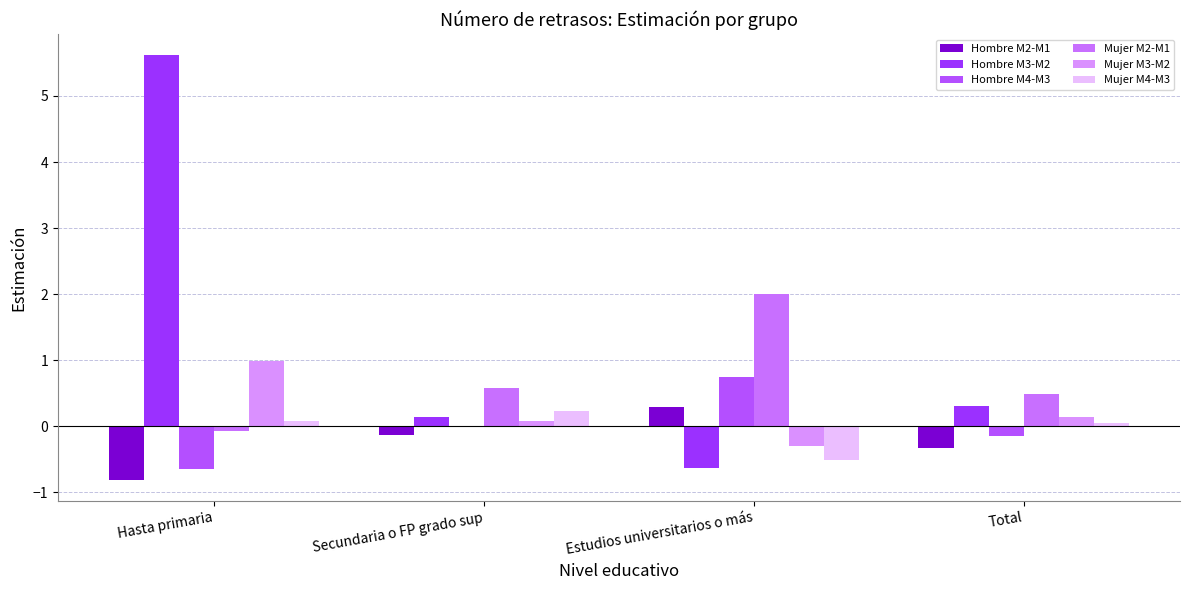

List the series in order of their peak value, highest first.

Hombre M3-M2, Mujer M2-M1, Mujer M3-M2, Hombre M4-M3, Hombre M2-M1, Mujer M4-M3